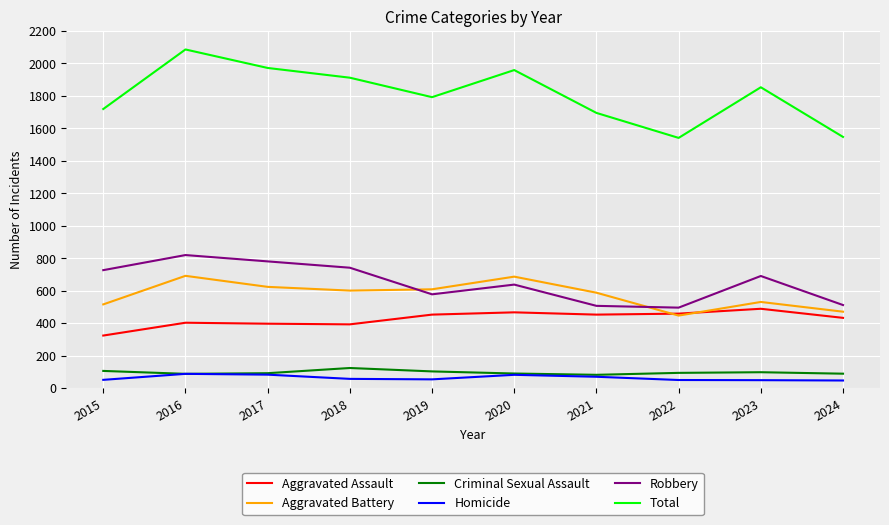

Is it true that Aggravated Battery equals 608 at 2019?

True